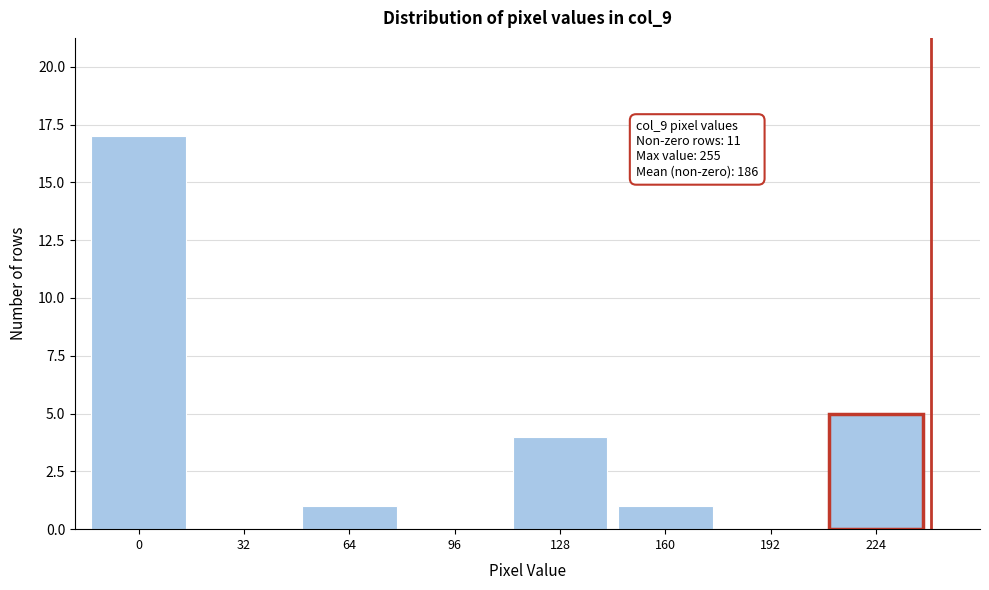

Reading left to right, what are all the values shown in this chart?

0=17	32=0	64=1	96=0	128=4	160=1	192=0	224=5